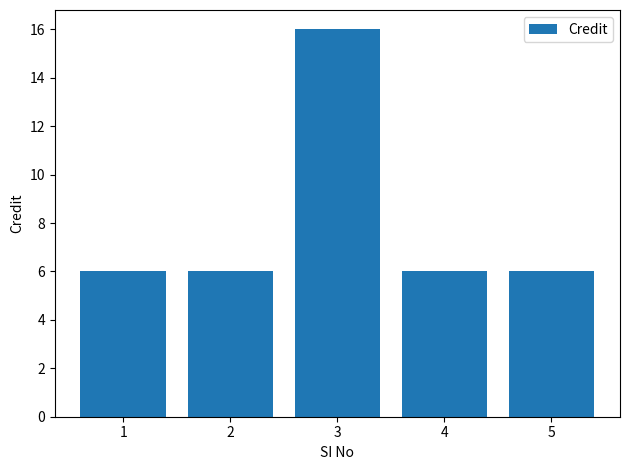

What is the approximate value at 3, to the nearest 10?

20